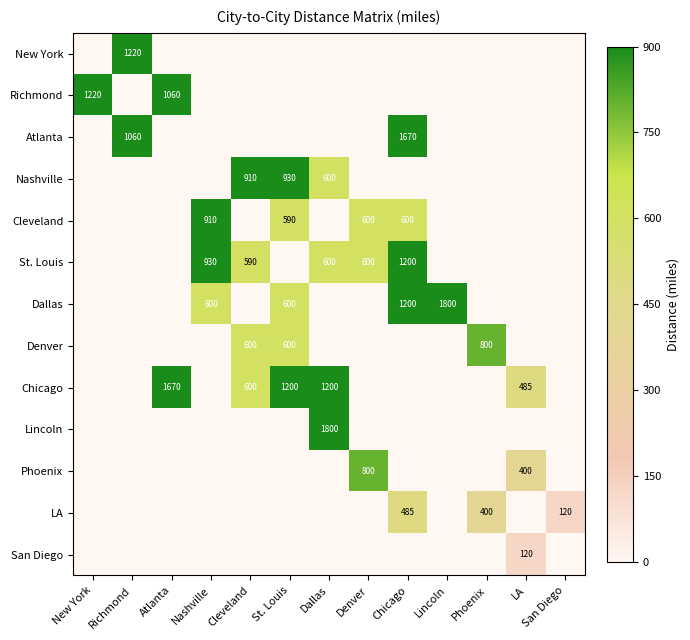

The Phoenix series shows 400 at LA. True or false?

True